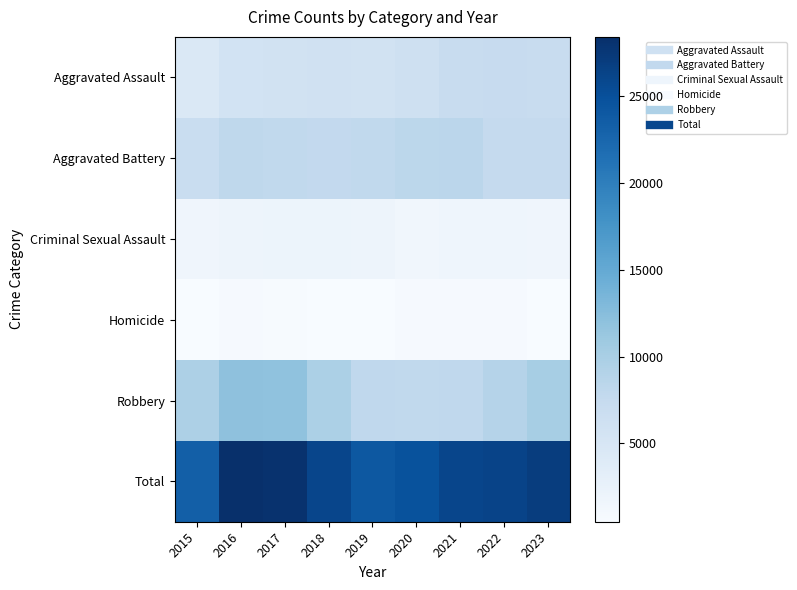

Reading left to right, extract all data points from this chart.

Aggravated Assault: 2015=4480	2016=5712	2017=5793	2018=6001	2019=5841	2020=6263	2021=7242	2022=7281	2023=7085
Aggravated Battery: 2015=7019	2016=8086	2017=7845	2018=7735	2019=7857	2020=8320	2021=8347	2022=7491	2023=7480
Criminal Sexual Assault: 2015=1687	2016=1844	2017=1960	2018=2015	2019=1903	2020=1474	2021=1711	2022=1776	2023=1632
Homicide: 2015=496	2016=786	2017=672	2018=588	2019=499	2020=787	2021=804	2022=720	2023=584
Robbery: 2015=9638	2016=11960	2017=11880	2018=9681	2019=7995	2020=7855	2021=7918	2022=8965	2023=10138
Total: 2015=23320	2016=28388	2017=28150	2018=26020	2019=24095	2020=24699	2021=26022	2022=26233	2023=26919